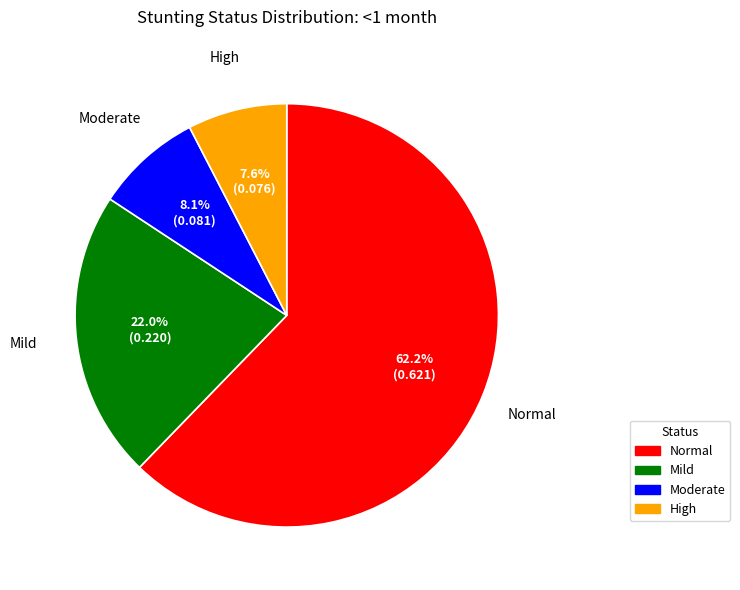

Rank the categories by value from lowest to highest.

High, Moderate, Mild, Normal